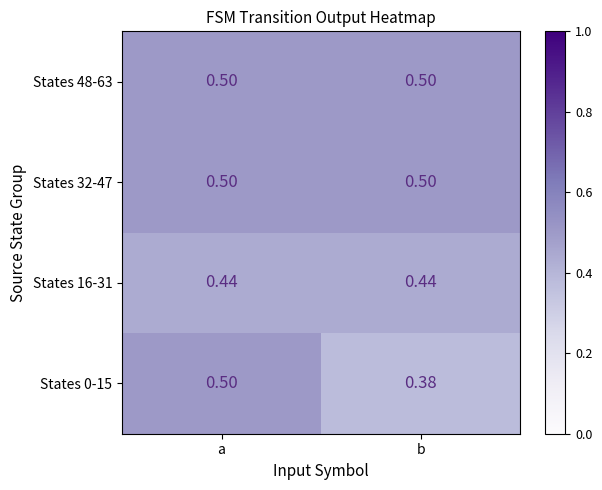

Is the value of States 0-15 at a greater than the value of States 16-31 at a?

Yes